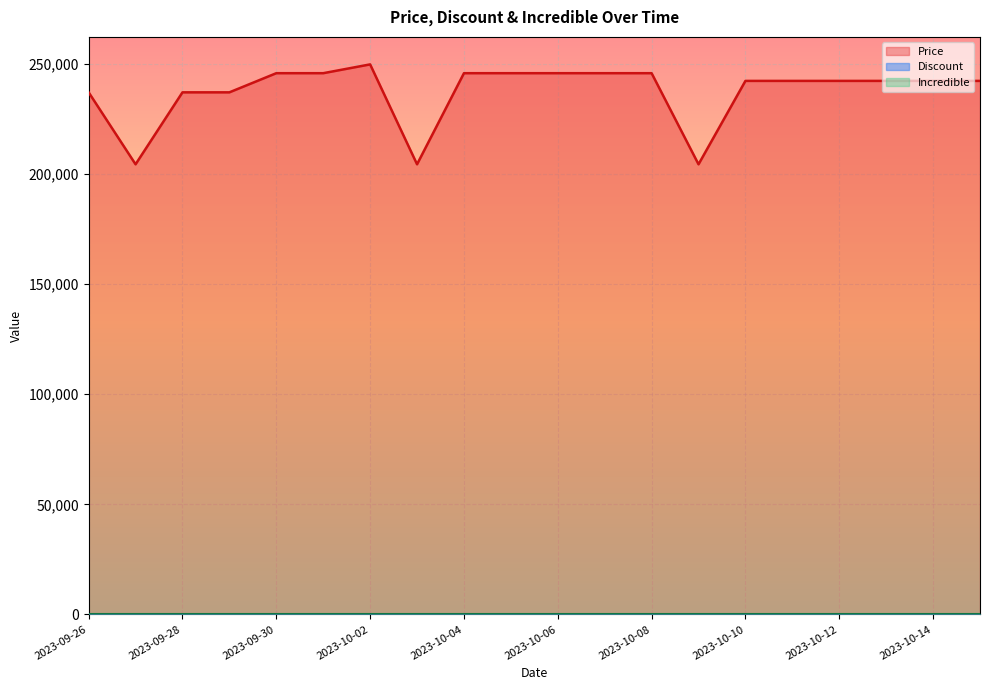

Is the value of Price at 2023-10-02 greater than the value of Discount at 2023-09-27?

Yes